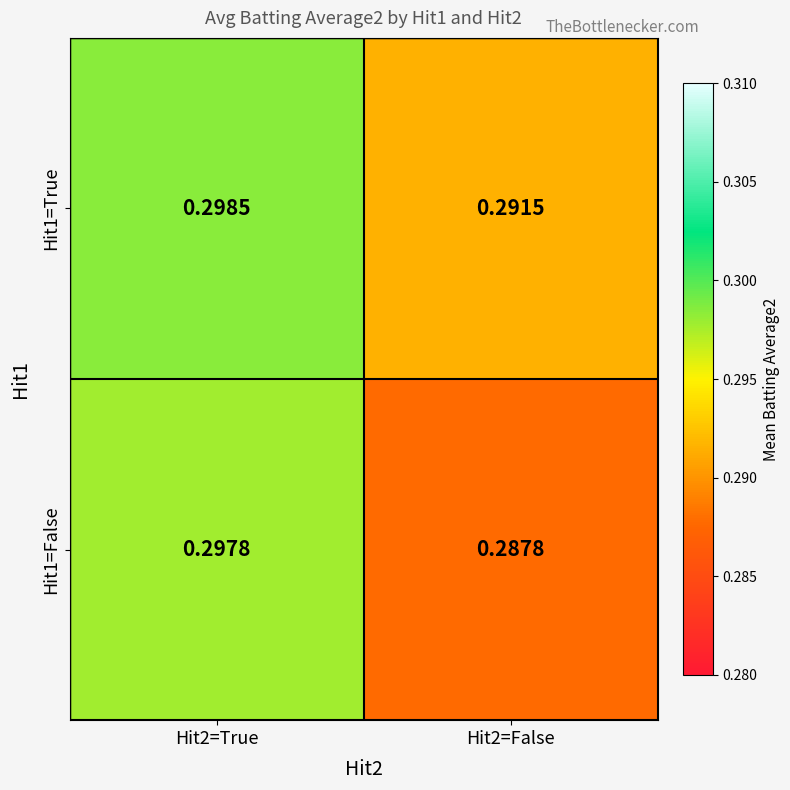

Is the value of Hit1=False at Hit2=False greater than the value of Hit1=True at Hit2=True?

No